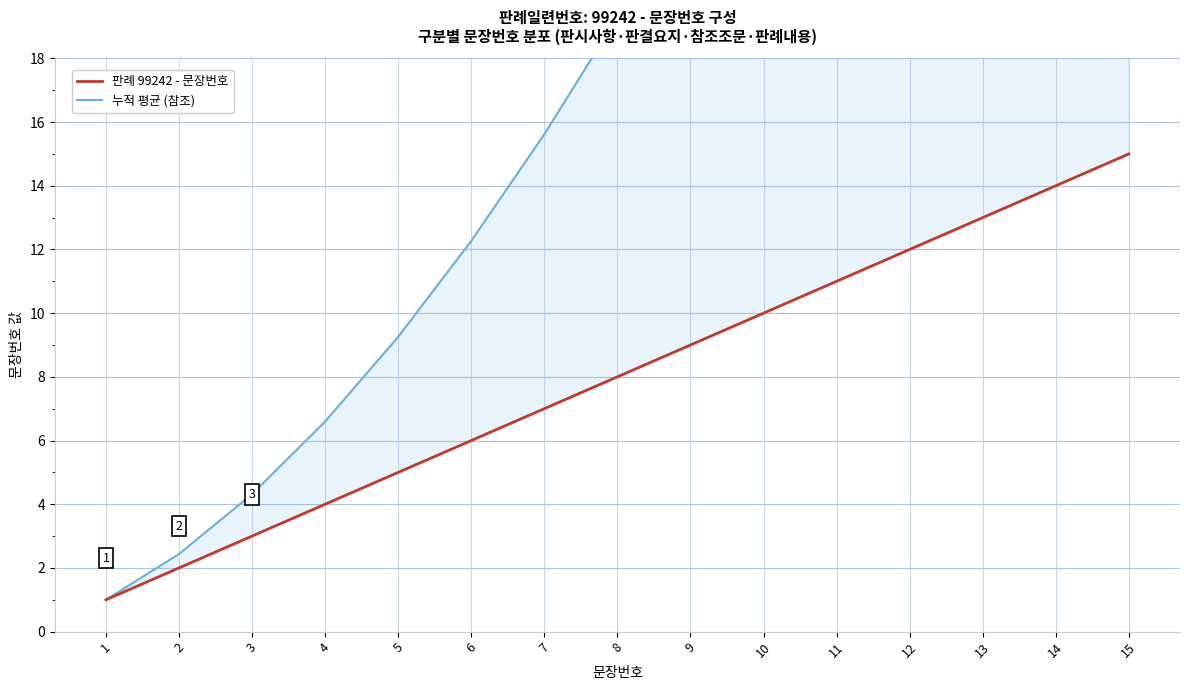

How many values in the 판례 99242 - 문장번호 series exceed 8?

7